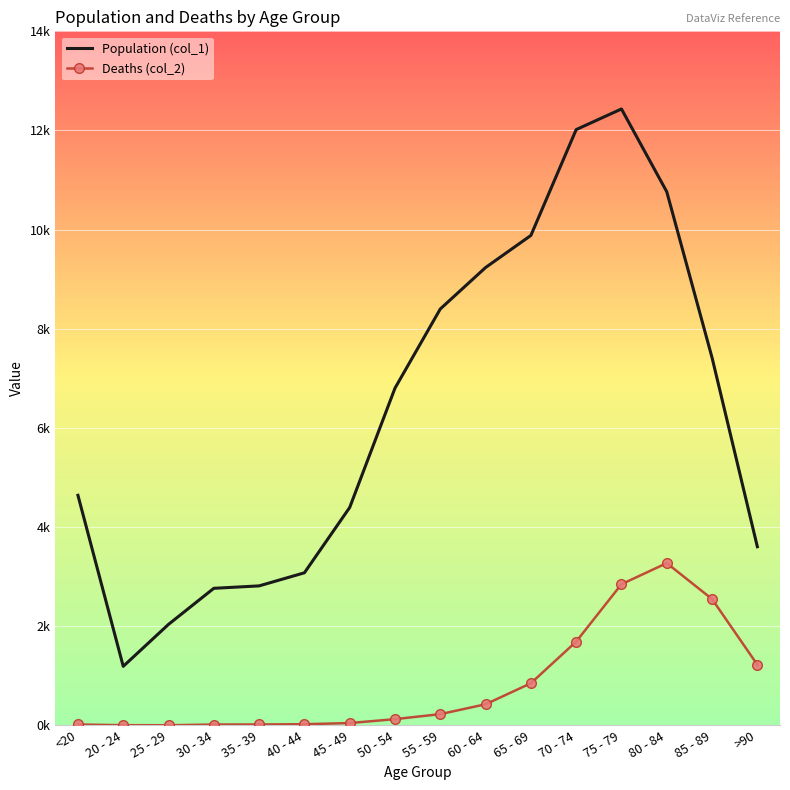

What are all the series names shown in the legend?

Population (col_1), Deaths (col_2)